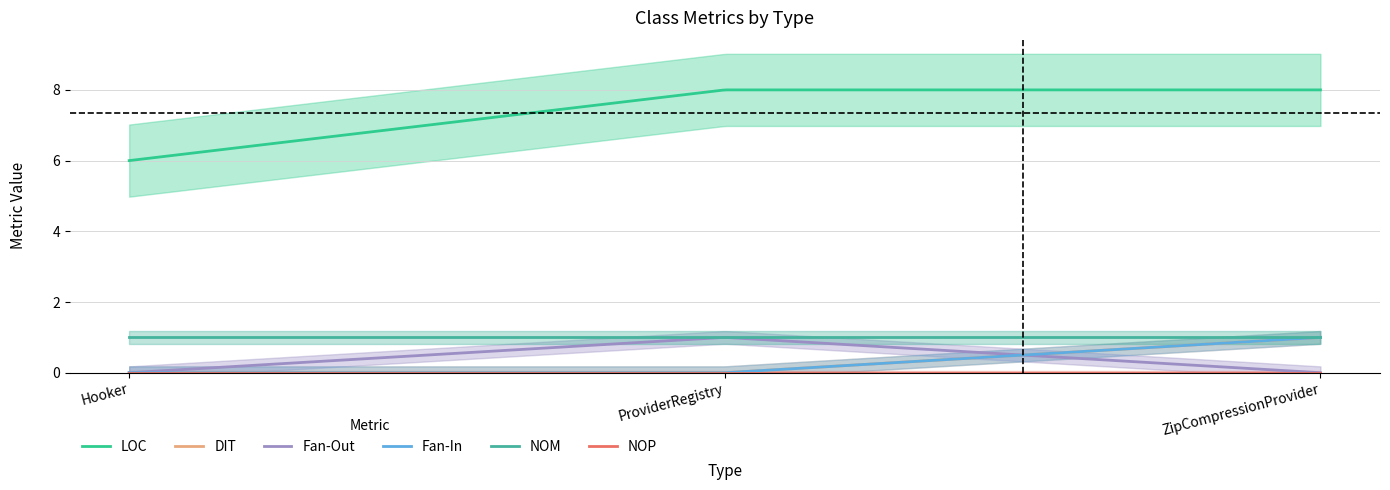

List the series in order of their peak value, lowest first.

NOP, DIT, Fan-Out, Fan-In, NOM, LOC